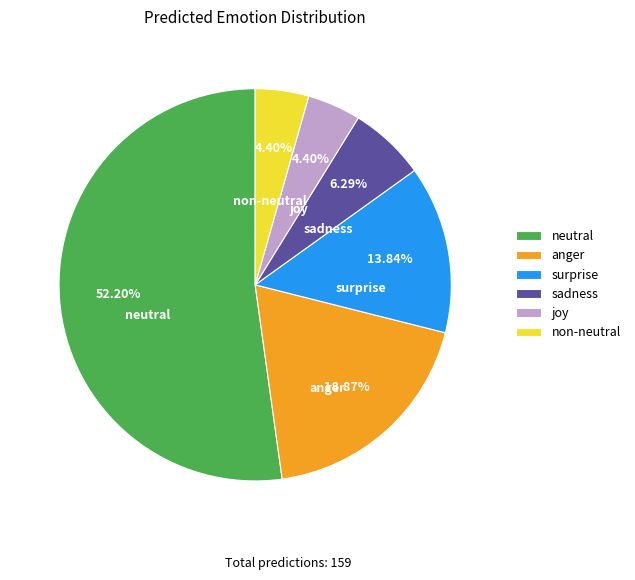

Which slice is the largest?

neutral